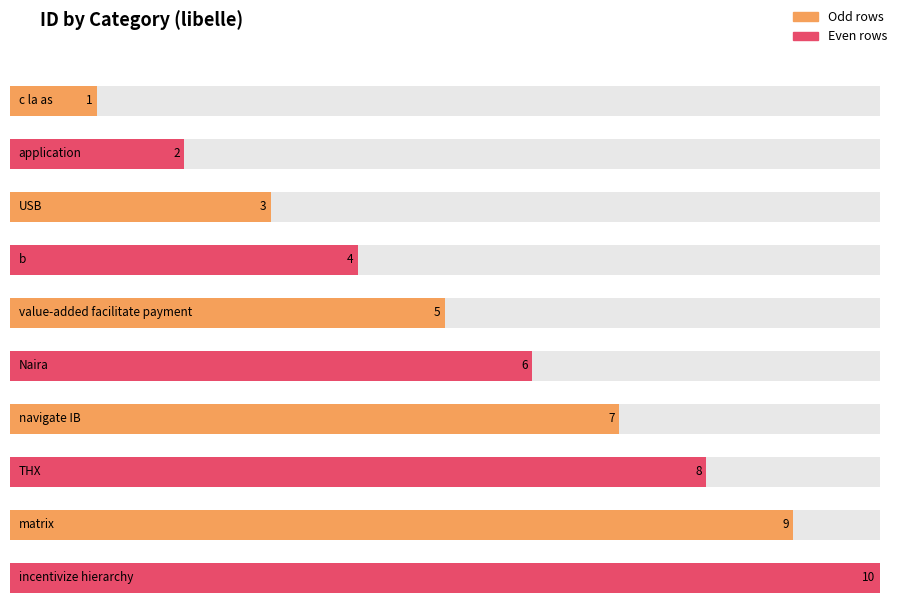

Rank the categories by value from lowest to highest.

c la as, application, USB, b, value-added facilitate payment, Naira, navigate IB, THX, matrix, incentivize hierarchy